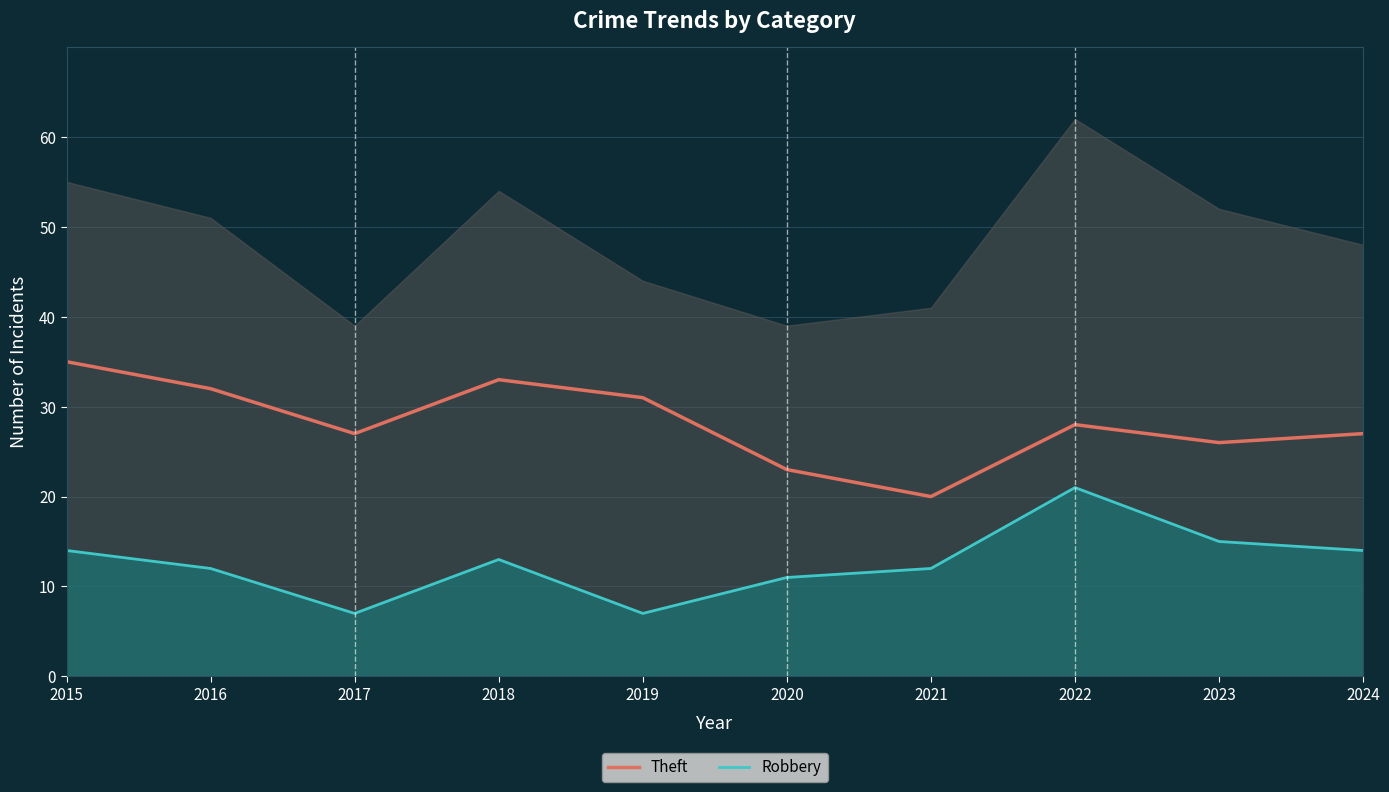

What is the minimum value shown in the chart?

7